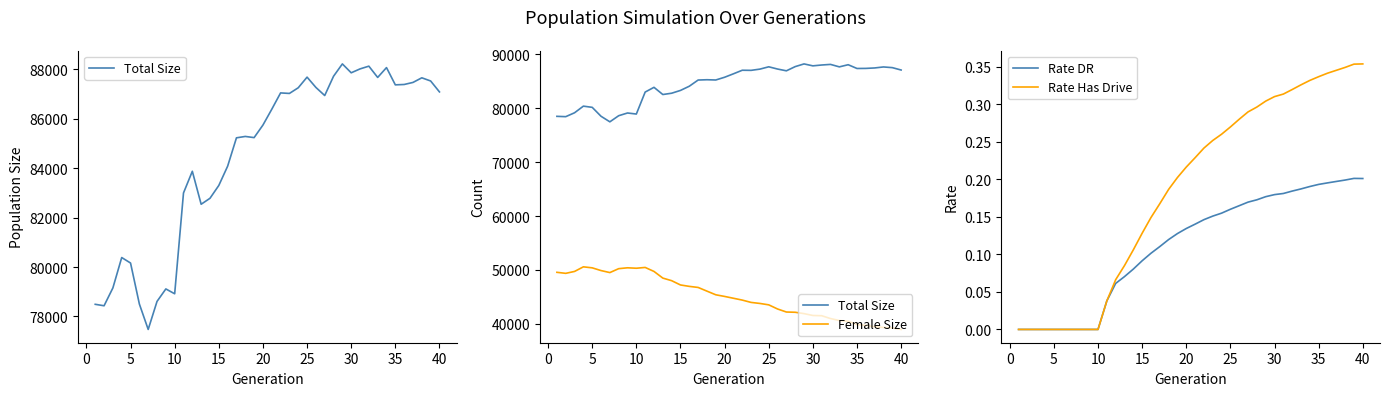

True or false: Rate Has Drive and Rate DR intersect in this chart.

False